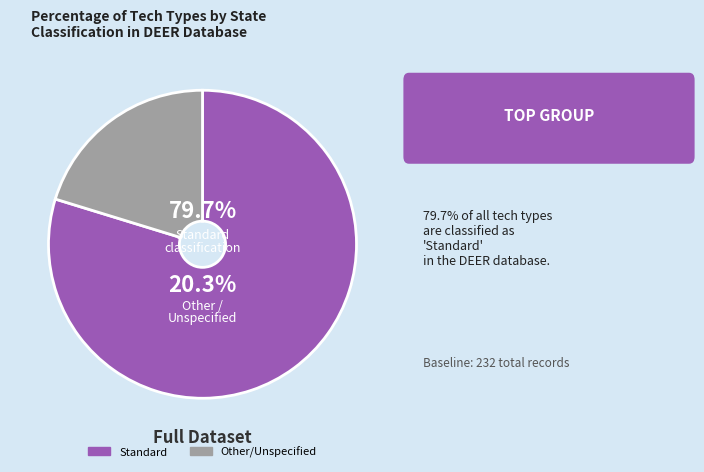

What is the ratio of the value at Standard to the value at Other?

3.9